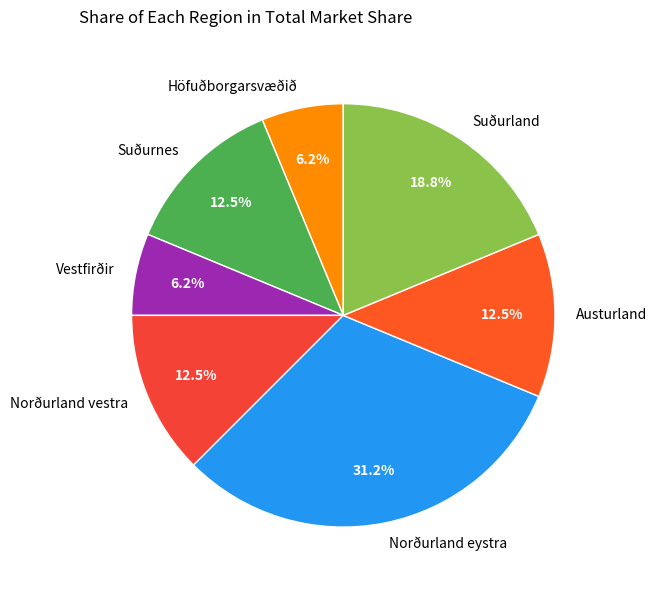

Is Austurland the majority of the pie?

No